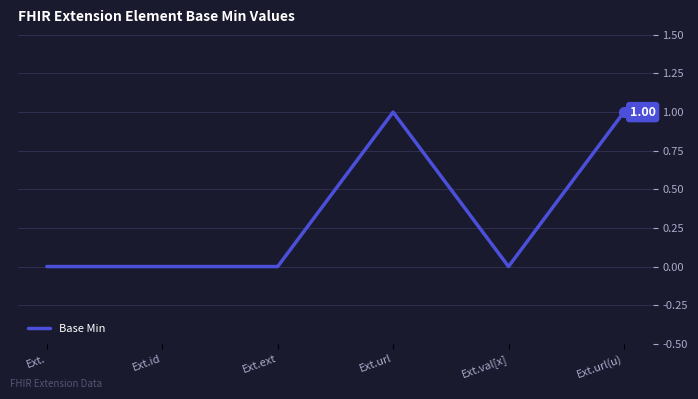

Approximately how many times larger is the value at Ext.url compared to Ext.url(u)?

1.0